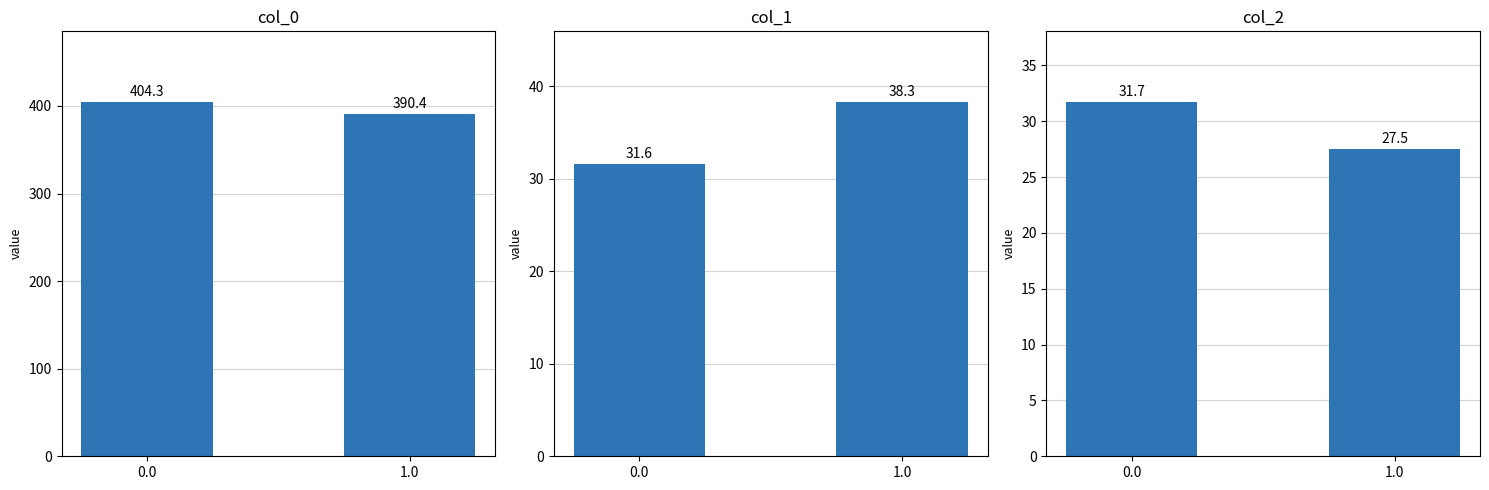

What is the sum of all col_2 values?

59.2